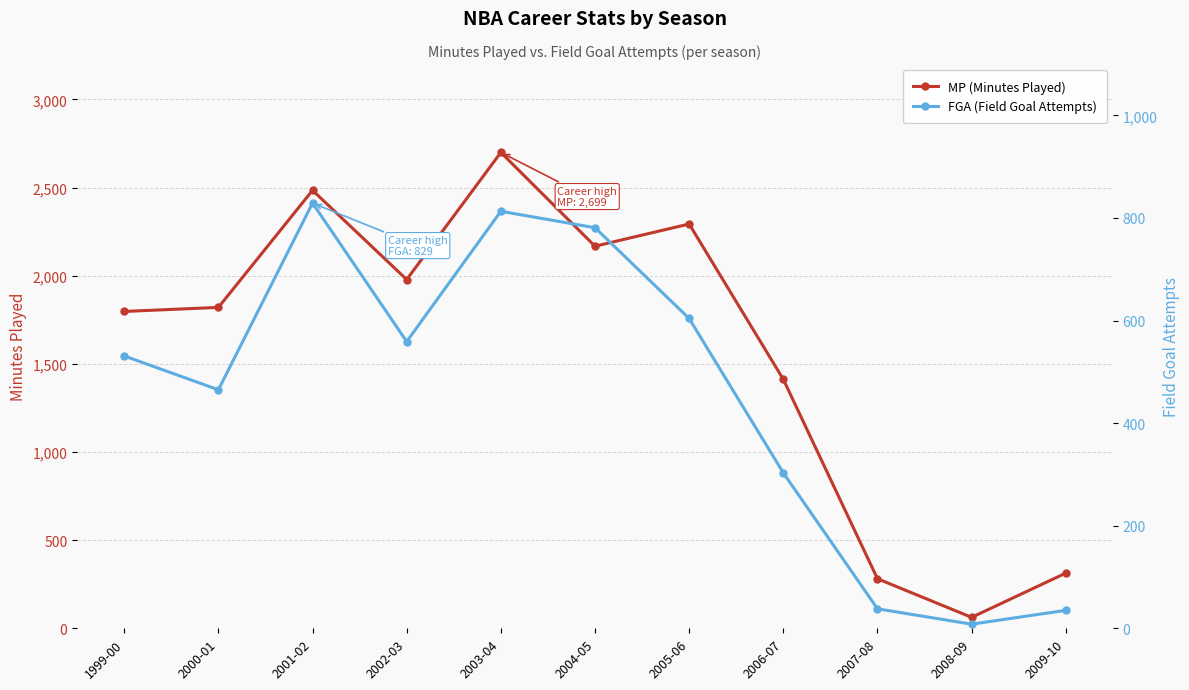

What is the highest value of the MP (Minutes Played) series?

2699